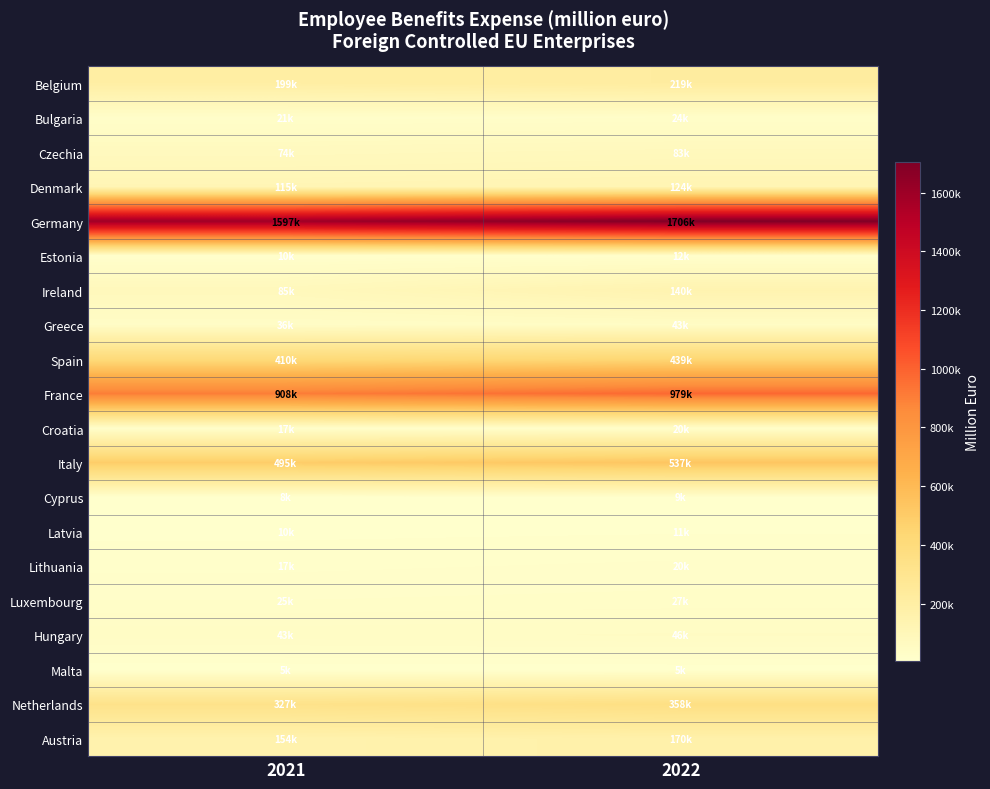

What is the greatest value displayed?

1705732.0